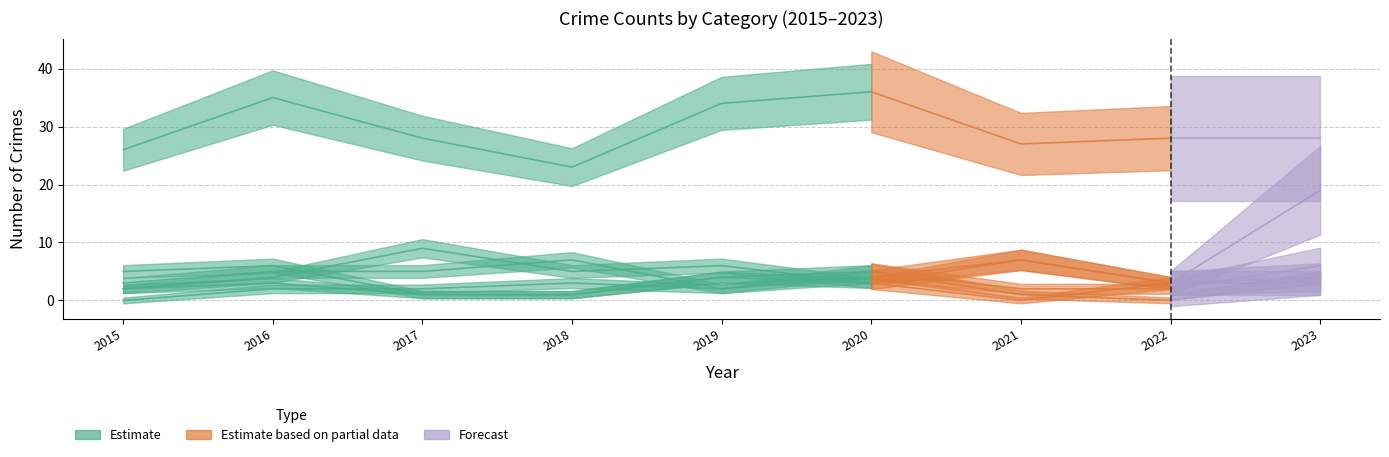

Which series has the largest range (max minus min)?

Motor Vehicle Theft